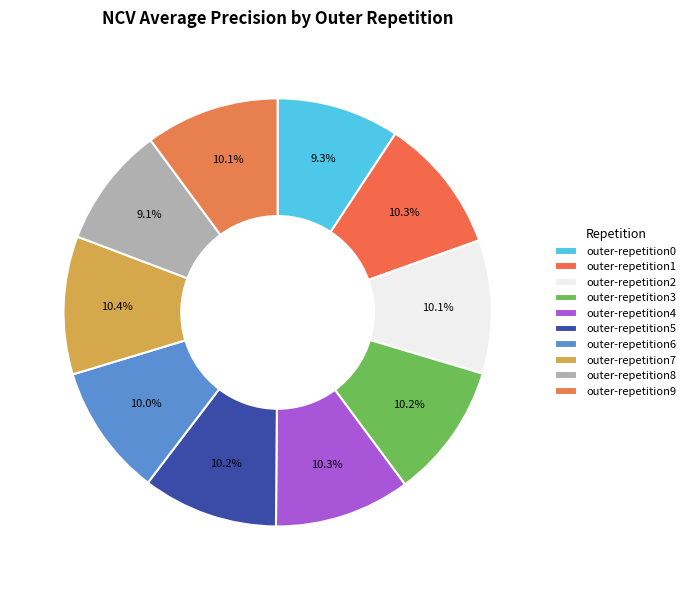

How many slices are in this pie chart?

10